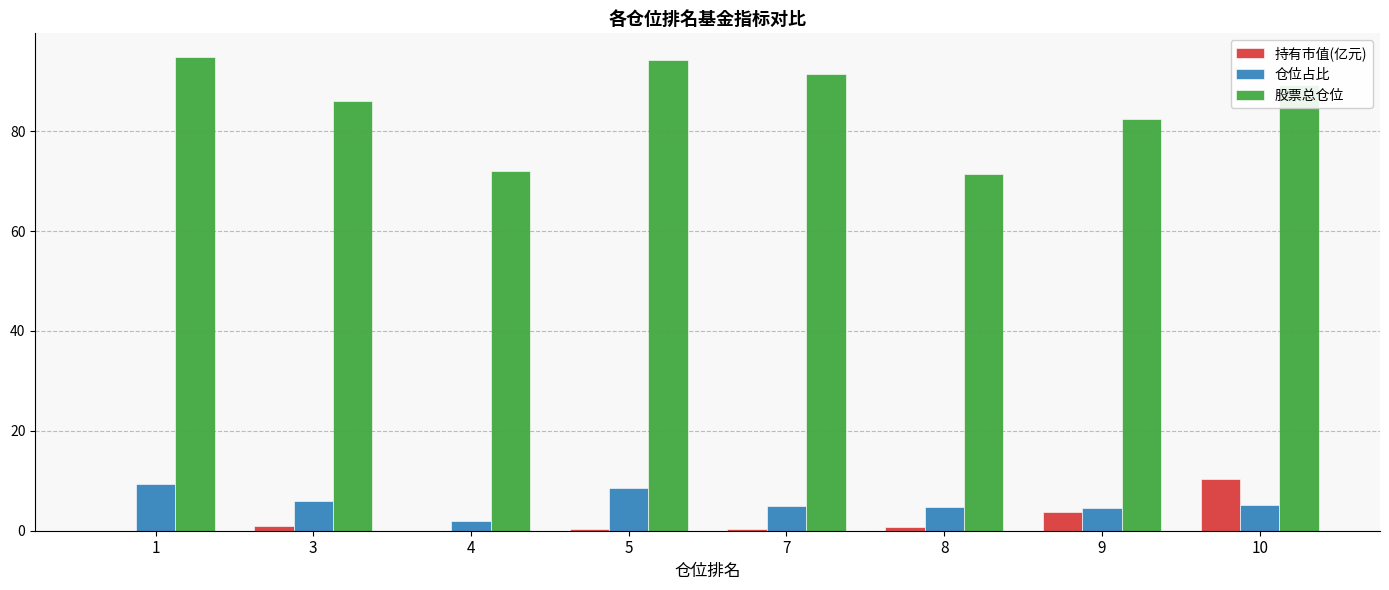

Which series has the largest total across all categories?

股票总仓位